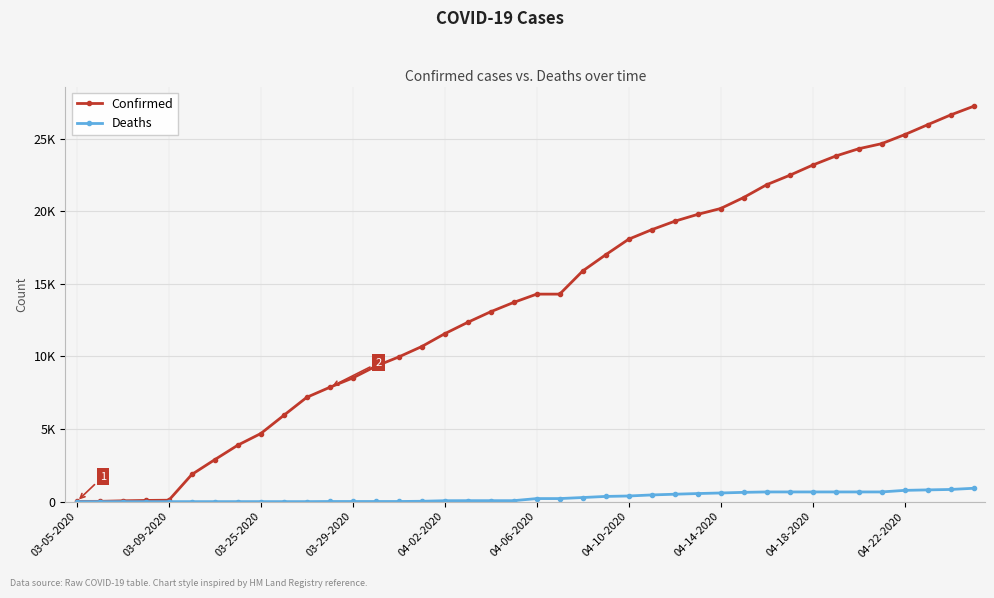

Does the chart have visible grid lines?

Yes